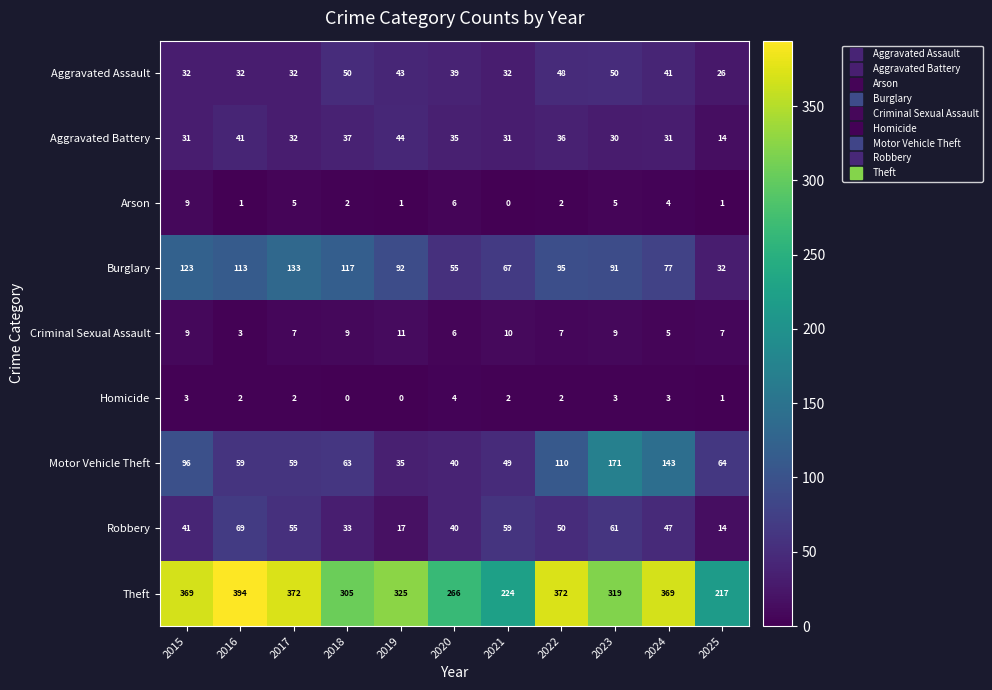

What is the spread (max minus min) of values at 2017?

370